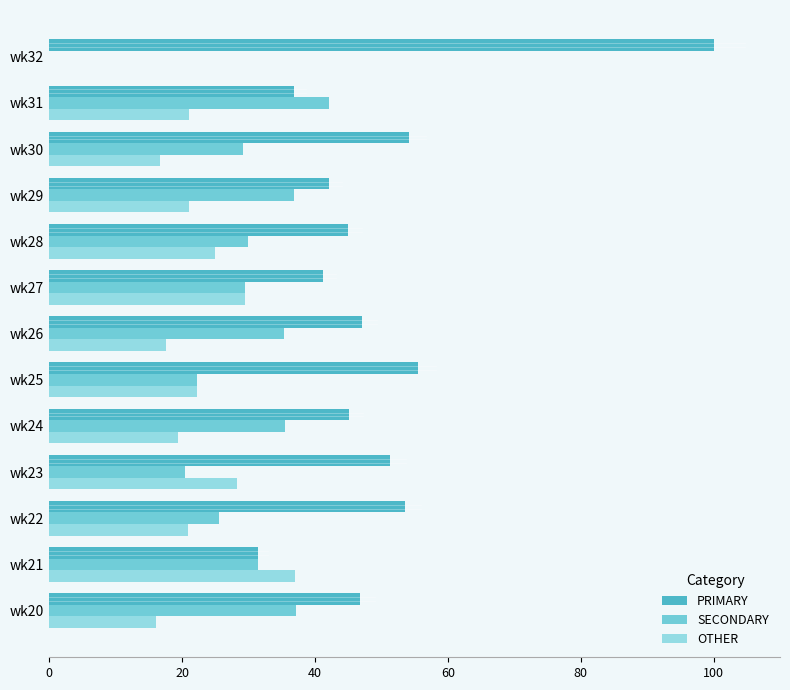

How many positive values does the SECONDARY series have?

12